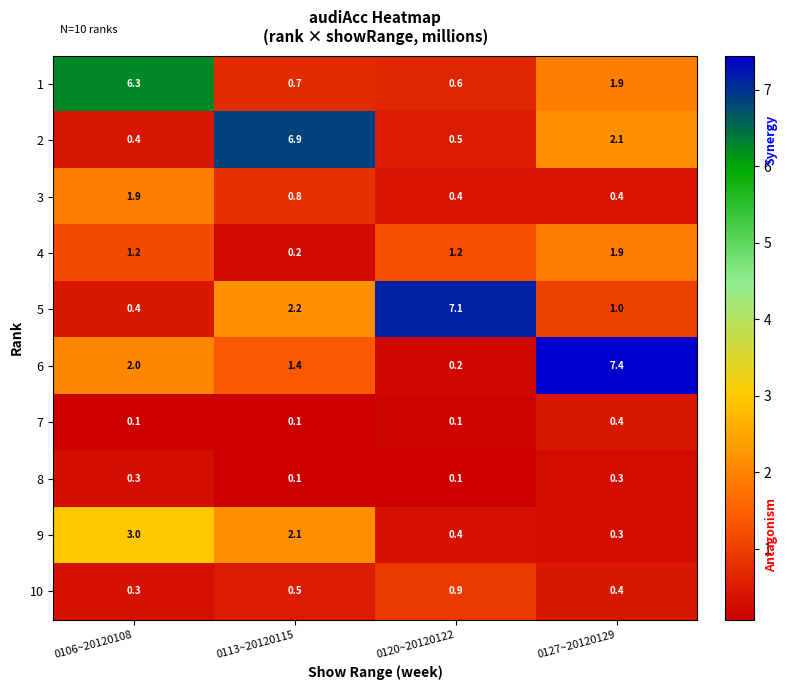

What value does the 4 series have at 0106~20120108?

1.2